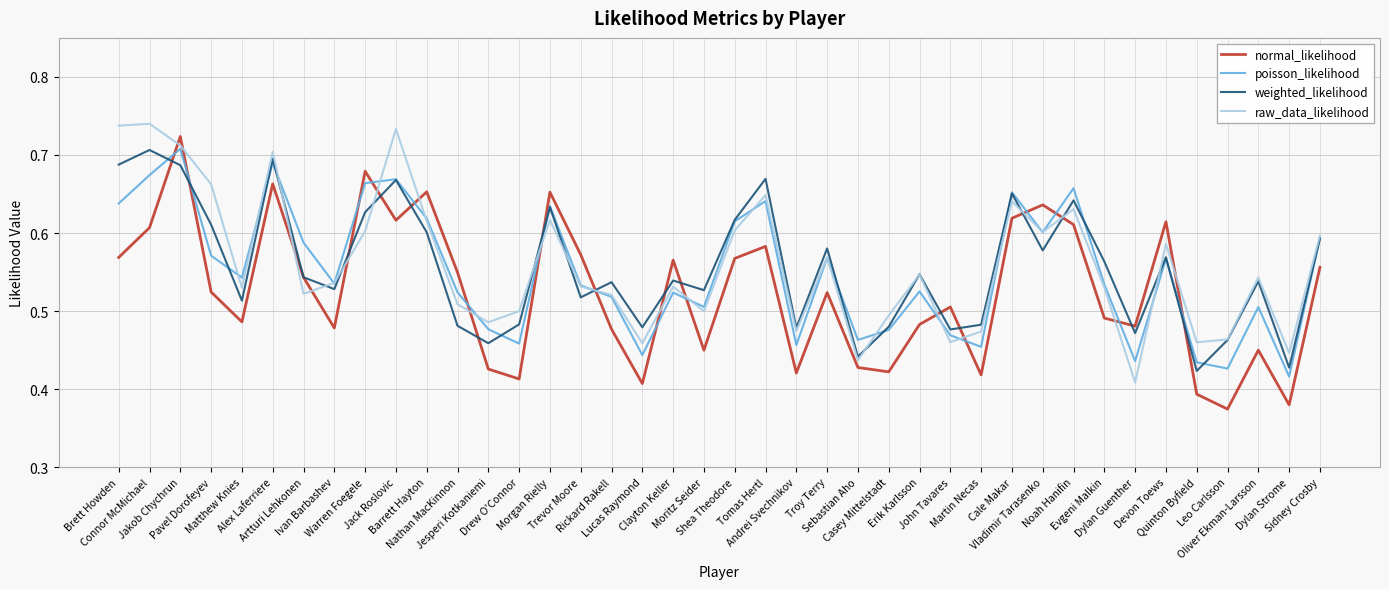

What is the difference between the second highest and minimum values in the weighted_likelihood series?

0.3